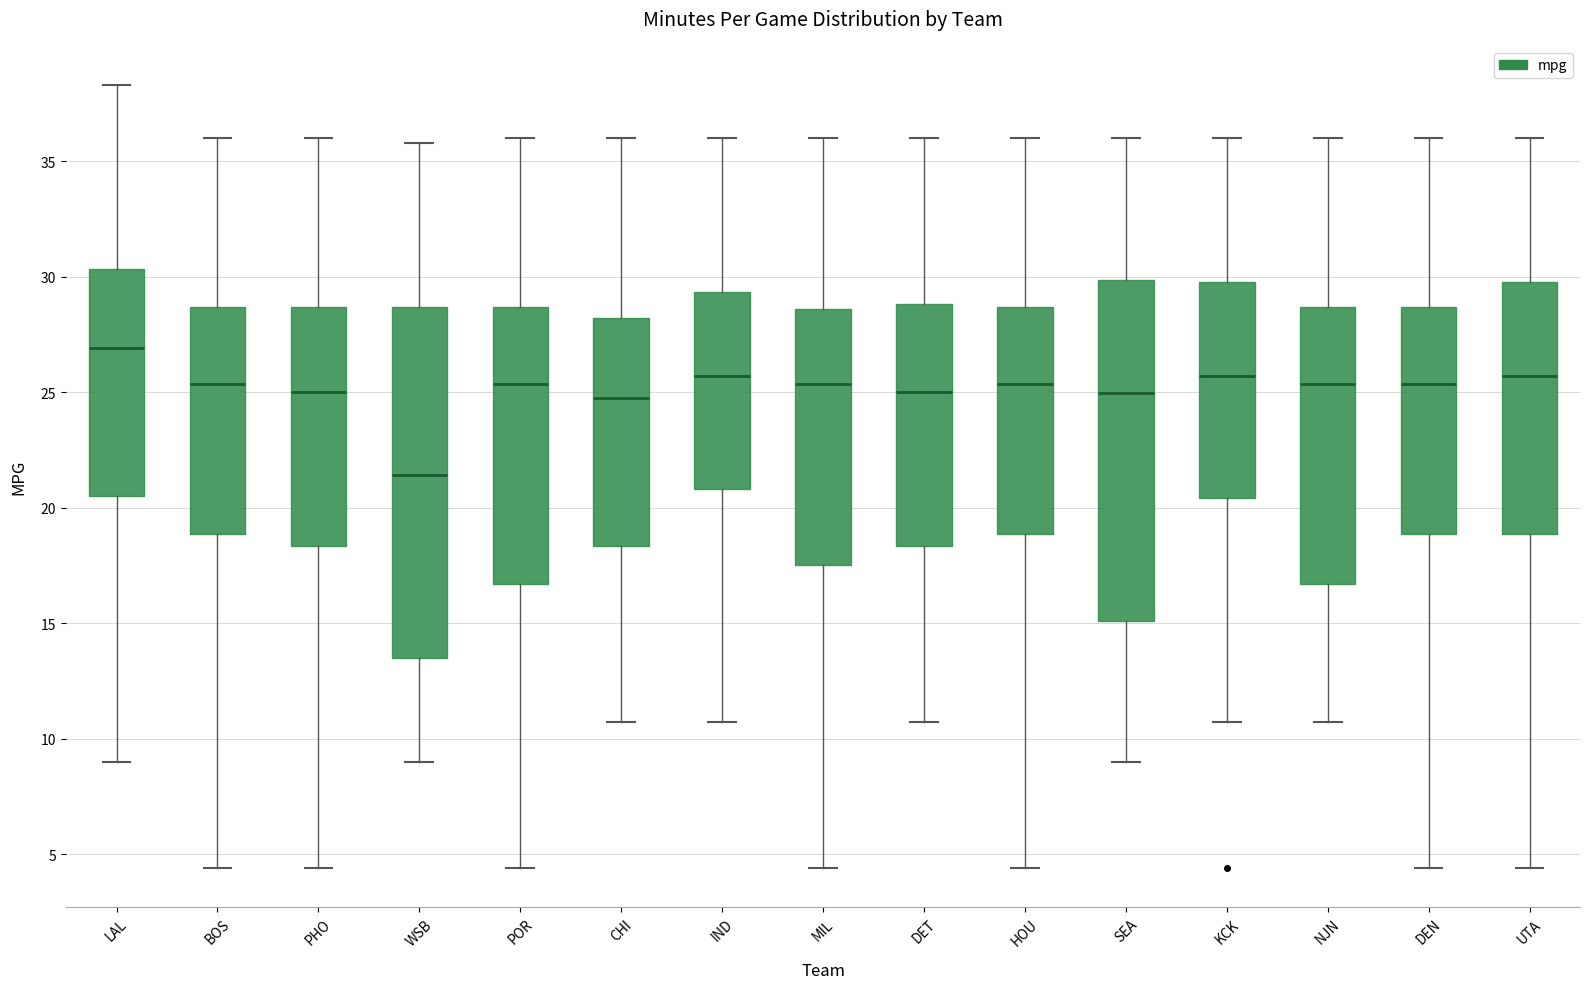

Where does the median line of the box for CHI sit on the y-axis? The values are not printed on the chart, so give them approximately, as read against the axis.

25.0